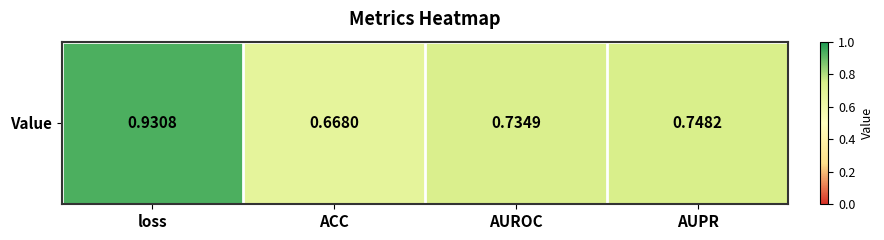

What is the change in value from loss to ACC?

-0.3